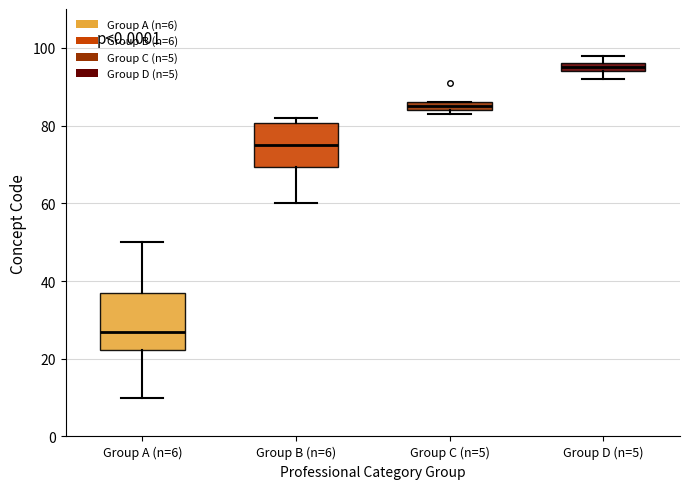

Which box's median line is the lowest?

Group A (n=6)